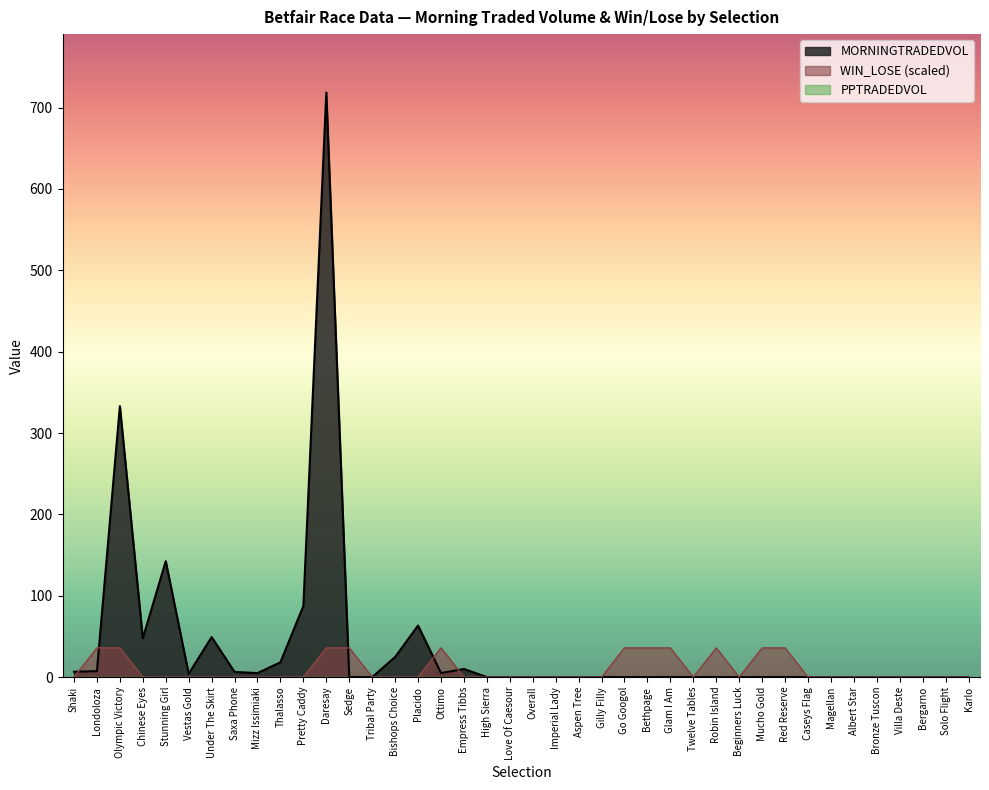

Is the value of WIN_LOSE at Under The Skirt greater than the value of MORNINGTRADEDVOL at Saxa Phone?

No